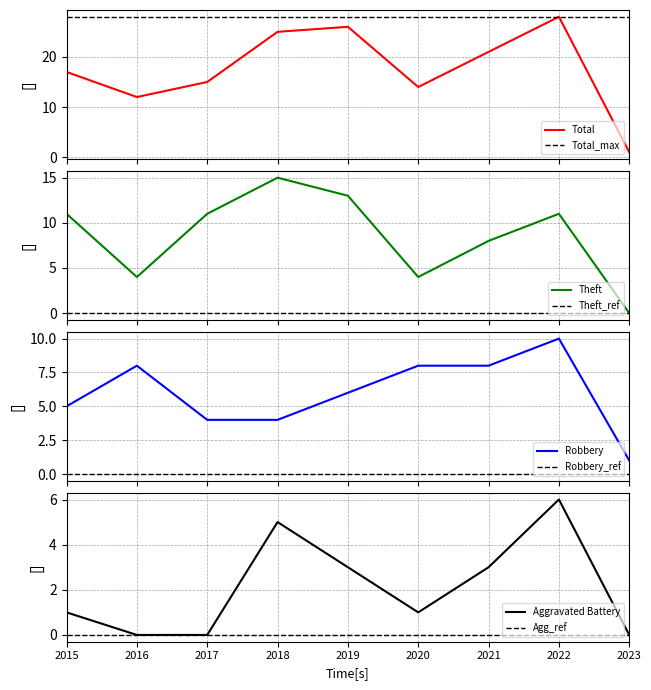

Which series has the widest spread of values?

Total